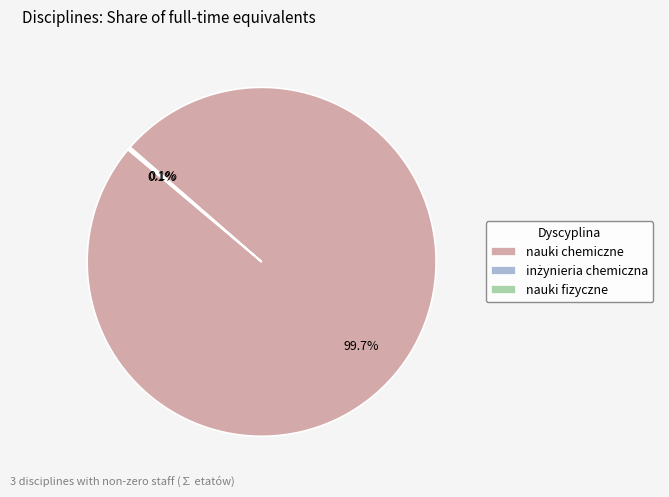

Does nauki chemiczne account for over 50% of the chart?

Yes